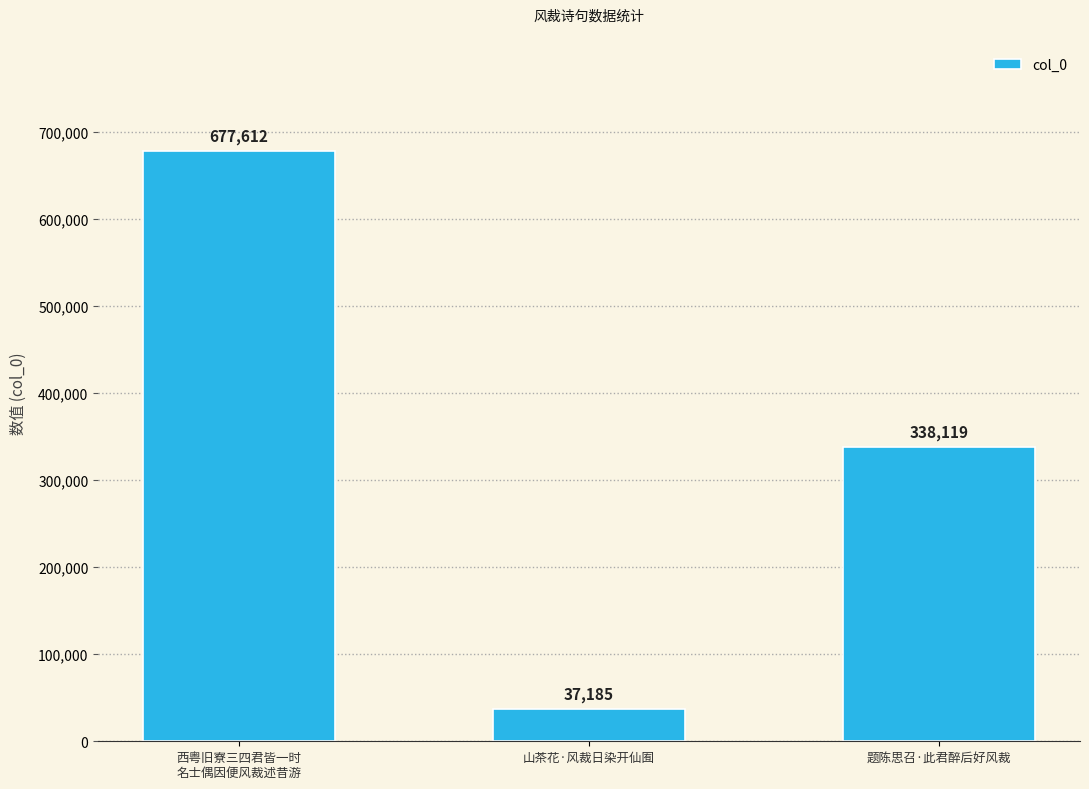

Does the chart contain stacked bars?

No